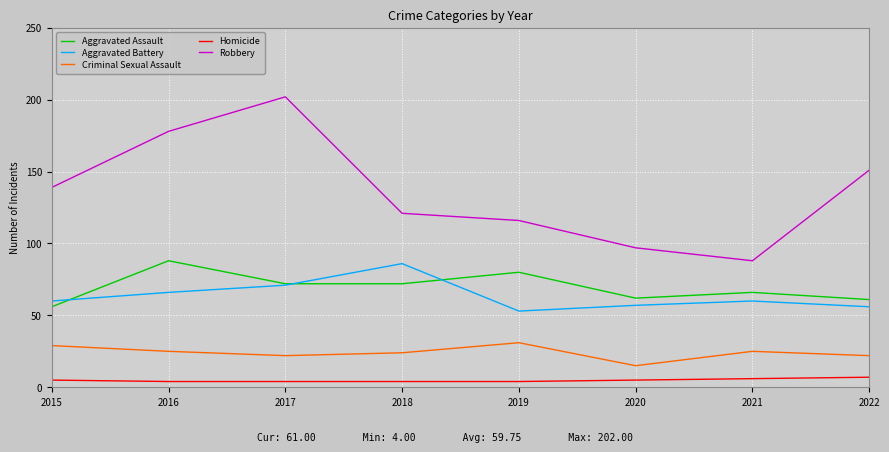

At how many categories does at least one series exceed 175?

2